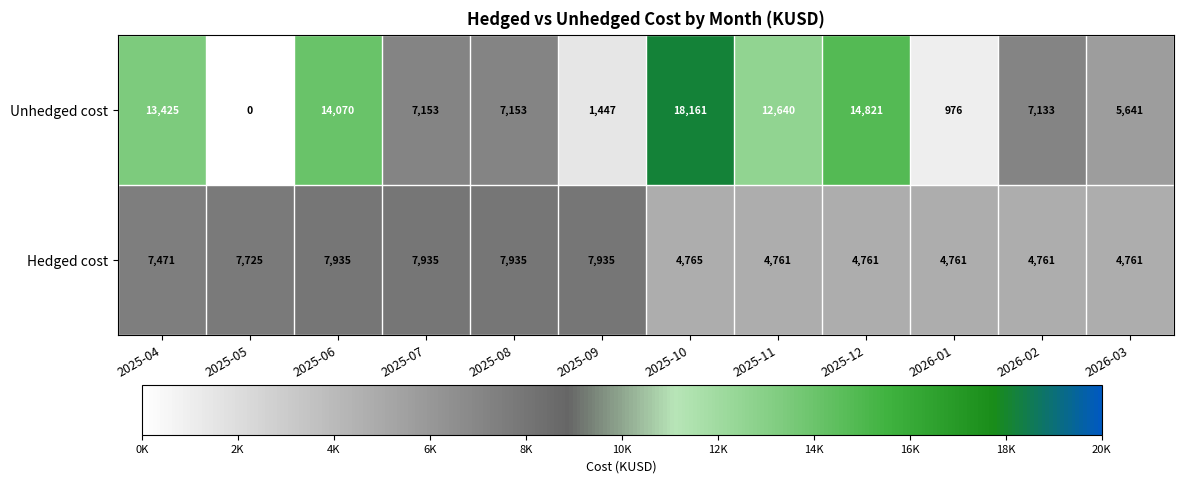

What is the average value of the Unhedged cost series?

8552